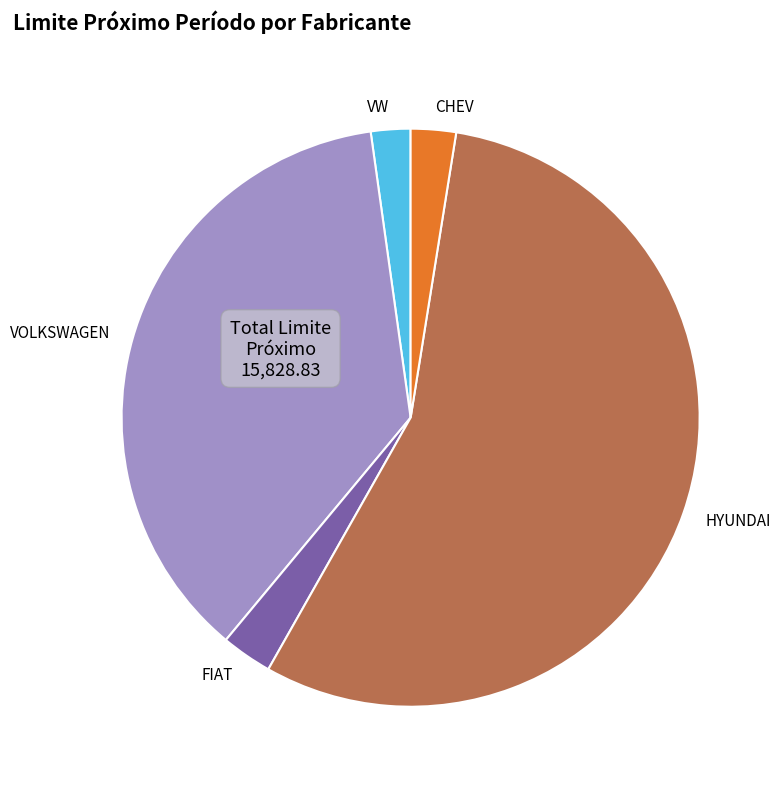

Count the number of slices in the pie.

5